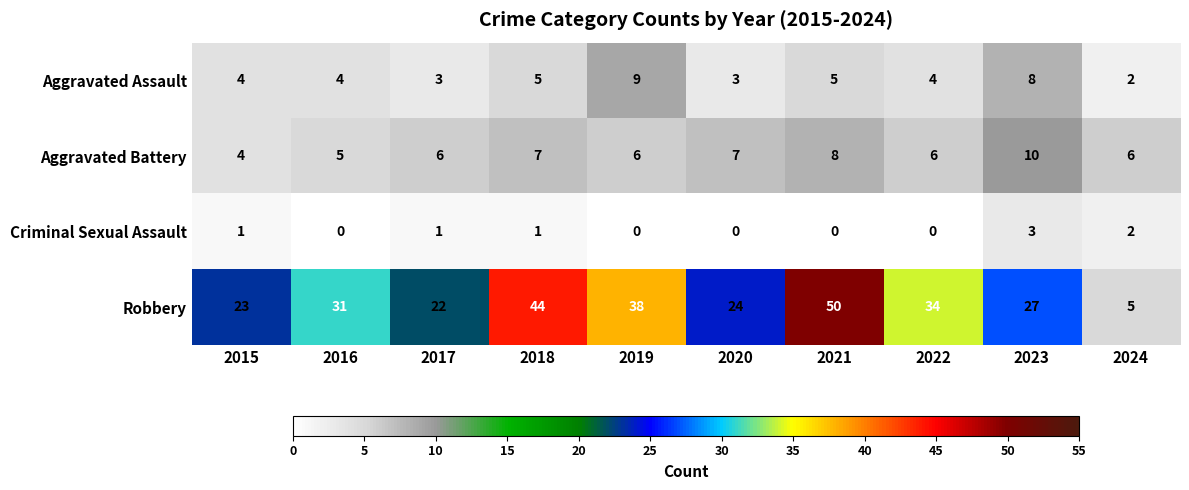

Count the Criminal Sexual Assault values in the range 0 to 1.

8